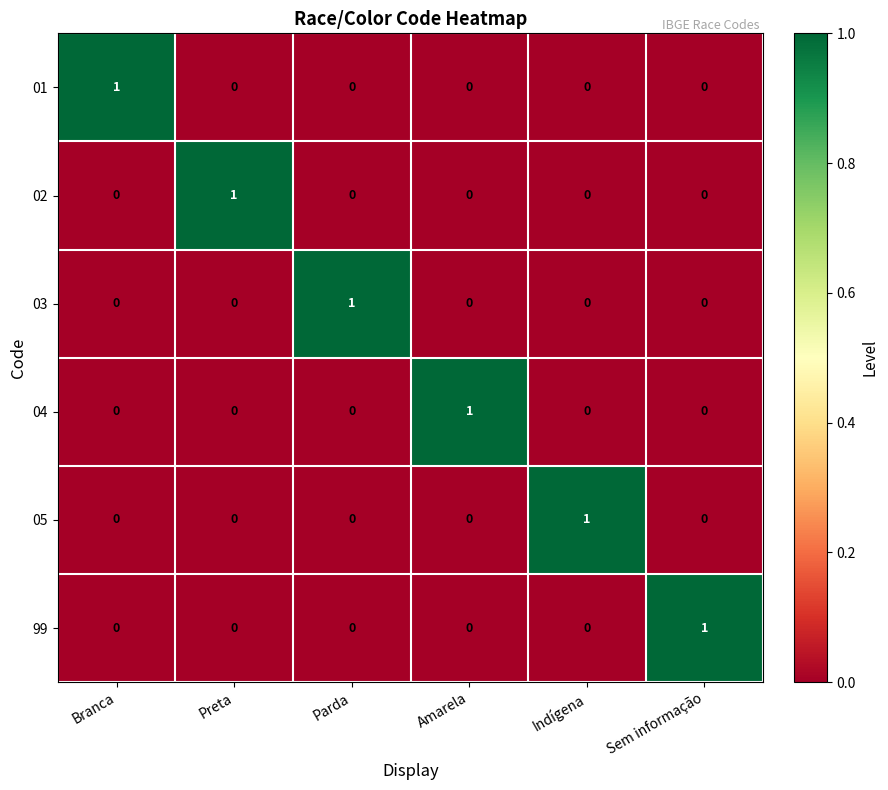

How many values in the 05 series exceed 0?

1